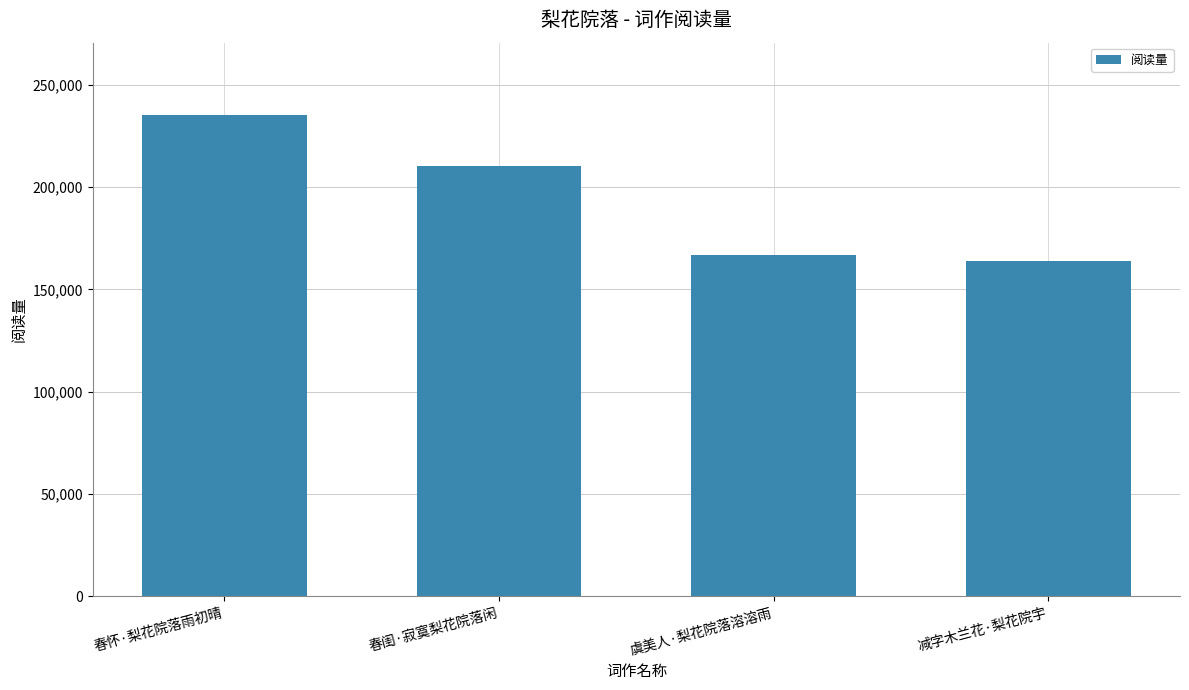

What position from the right is 减字木兰花·梨花院宇?

1